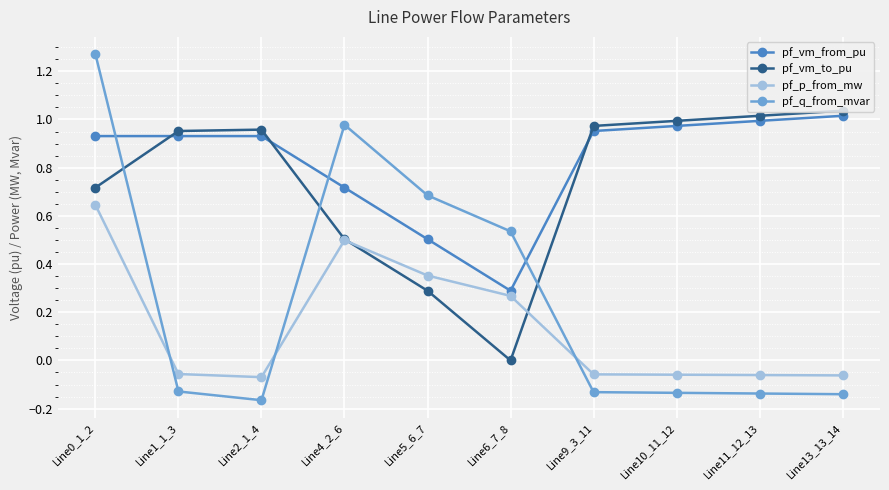

In pf_vm_from_pu, how many points are lower than both neighbors (excluding endpoints)?

1